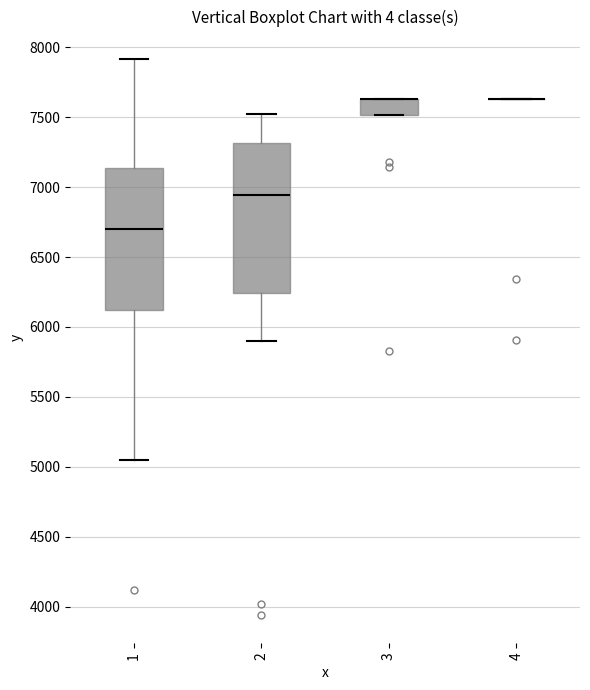

Reading left to right, transcribe this box plot: for each box, give where its median line is, the range the box spans, and where its two whiskers end, as read against the y-axis. The values are not printed on the chart, so give them approximately, as read against the axis.

1: median 6700, box 6100 to 7150, whiskers 5050 to 7900
2: median 6950, box 6250 to 7300, whiskers 5900 to 7550
3: median 7650 (drawn on the box's upper edge), box 7500 to 7650, whiskers 7500 to 7650
4: box collapsed to a line at 7650, whiskers 7650 to 7650